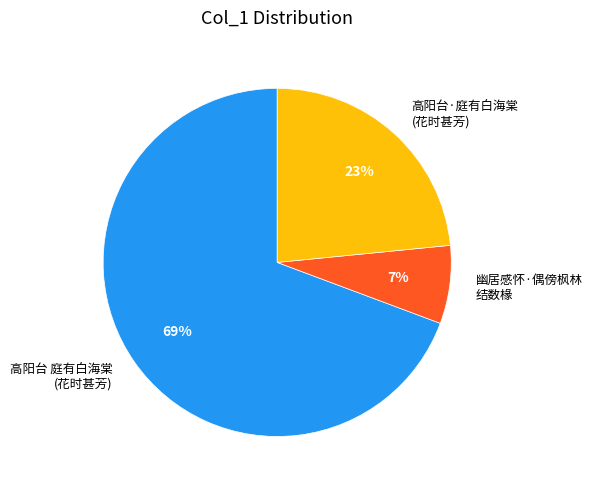

What percentage is the 幽居感怀·偶傍枫林 结数椽 slice, to the nearest percent?

7%